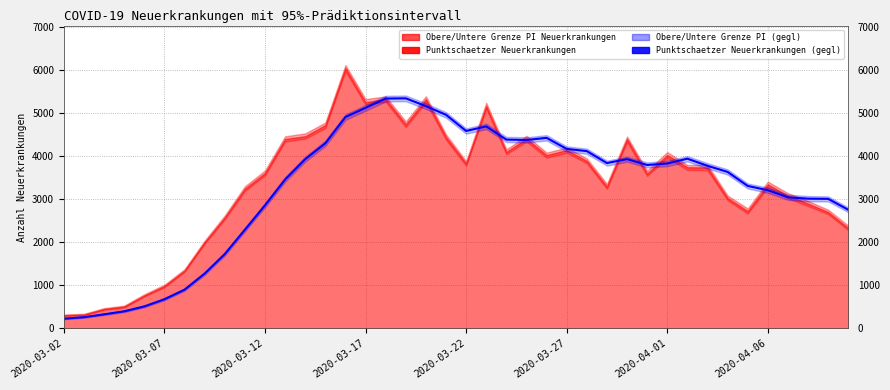

What is the minimum value shown in the chart?

225